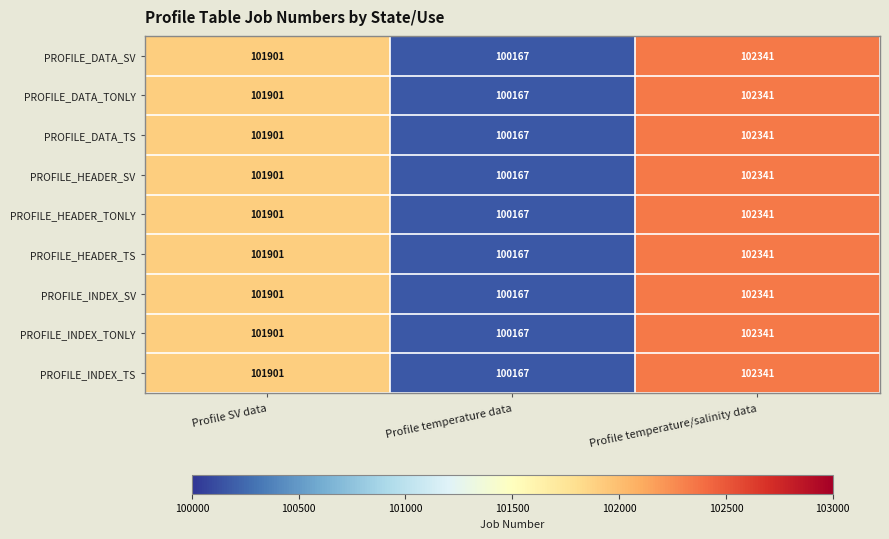

Reading left to right, transcribe all the data shown in this chart.

PROFILE_DATA_SV: Profile SV data=101901	Profile temperature data=100167	Profile temperature/salinity data=102341
PROFILE_DATA_TONLY: Profile SV data=101901	Profile temperature data=100167	Profile temperature/salinity data=102341
PROFILE_DATA_TS: Profile SV data=101901	Profile temperature data=100167	Profile temperature/salinity data=102341
PROFILE_HEADER_SV: Profile SV data=101901	Profile temperature data=100167	Profile temperature/salinity data=102341
PROFILE_HEADER_TONLY: Profile SV data=101901	Profile temperature data=100167	Profile temperature/salinity data=102341
PROFILE_HEADER_TS: Profile SV data=101901	Profile temperature data=100167	Profile temperature/salinity data=102341
PROFILE_INDEX_SV: Profile SV data=101901	Profile temperature data=100167	Profile temperature/salinity data=102341
PROFILE_INDEX_TONLY: Profile SV data=101901	Profile temperature data=100167	Profile temperature/salinity data=102341
PROFILE_INDEX_TS: Profile SV data=101901	Profile temperature data=100167	Profile temperature/salinity data=102341